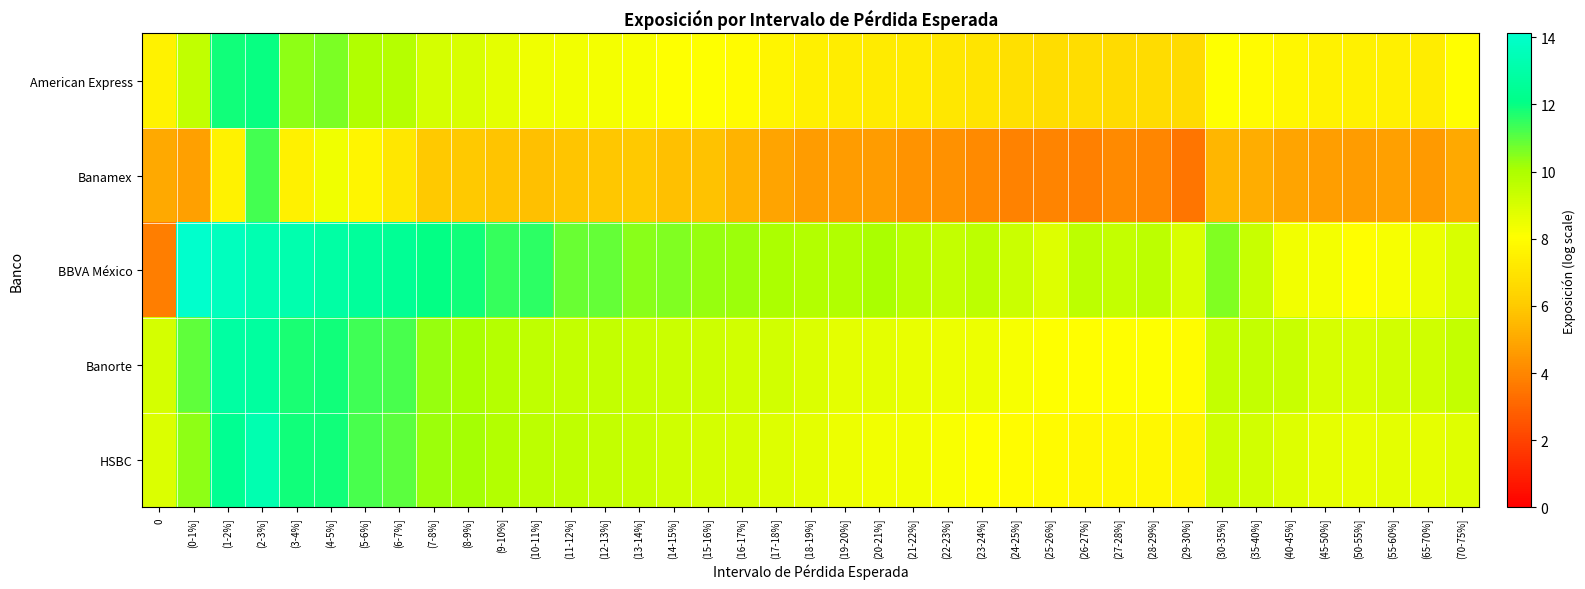

Which series changed the most between (1-2%] and (11-12%]?

American Express